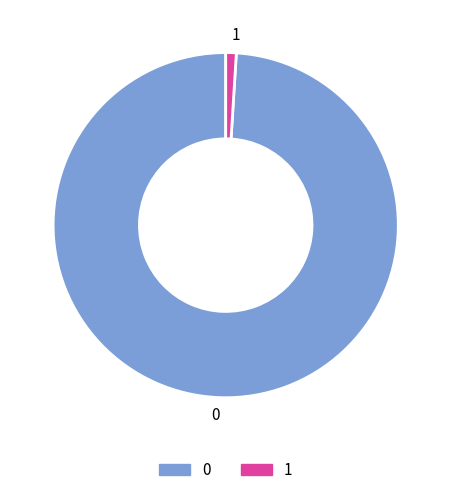

Do 0 and 1 together represent more than half of the pie?

Yes